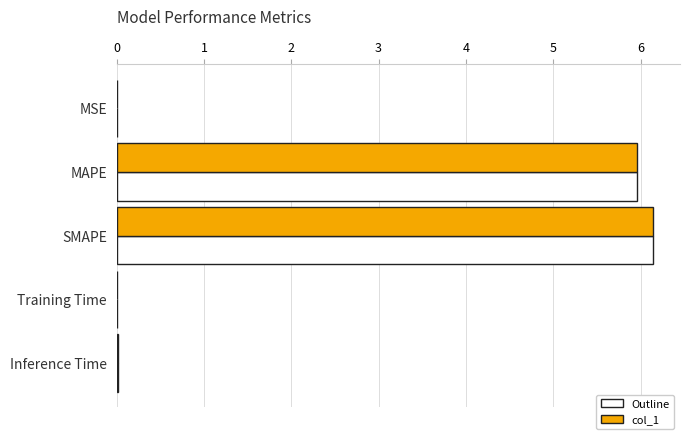

True or false: col_1 has a value of 8.1 at MAPE.

False